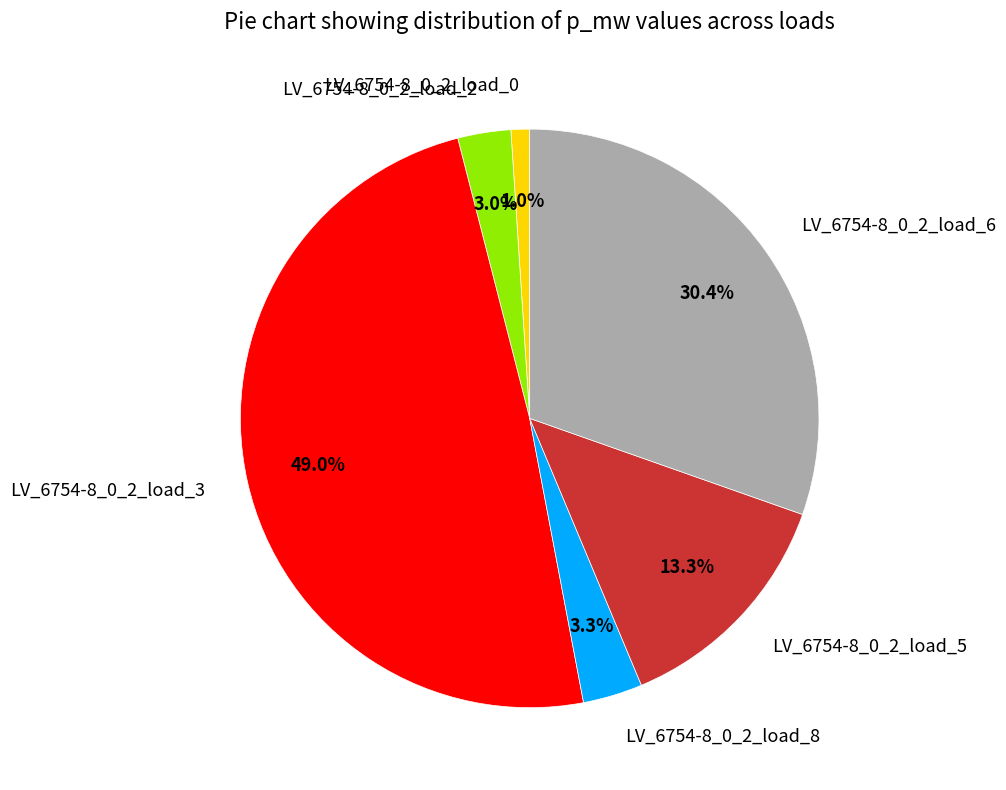

To the nearest percent, what is the difference between the largest and smallest slice percentages?

48%